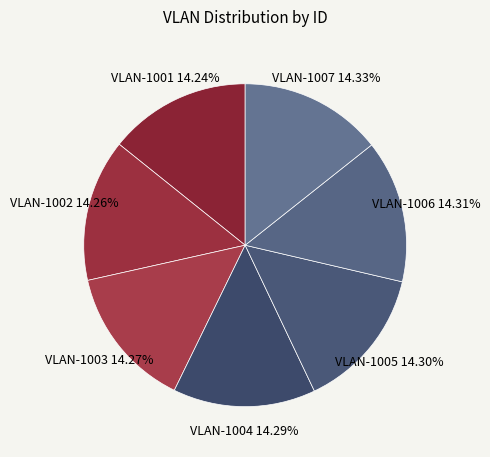

To the nearest percent, what percentage of the pie is VLAN-1003?

14%